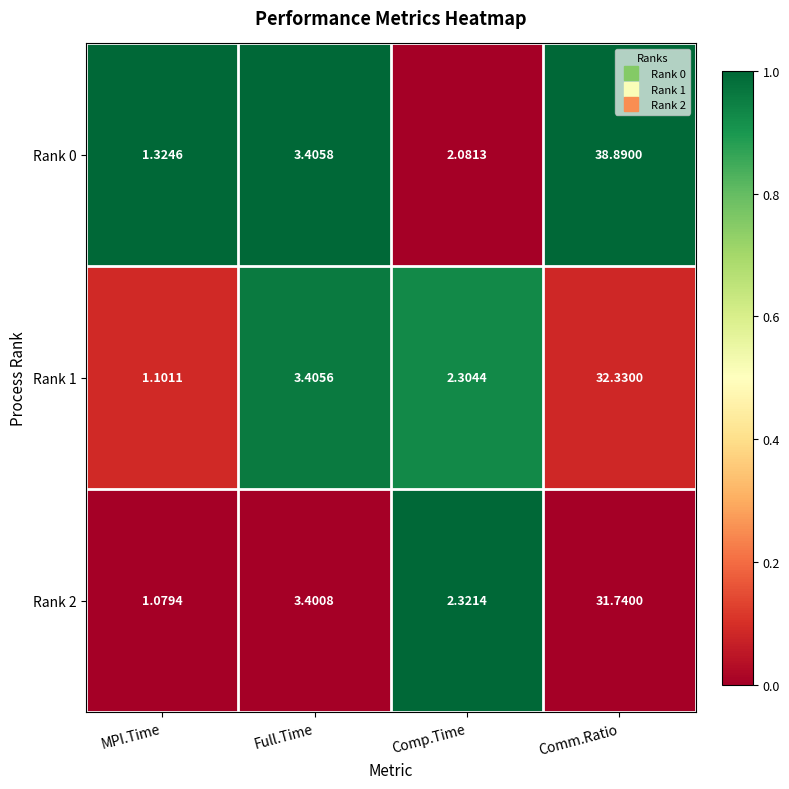

At which label is Rank 2 closest to 16?

Full.Time